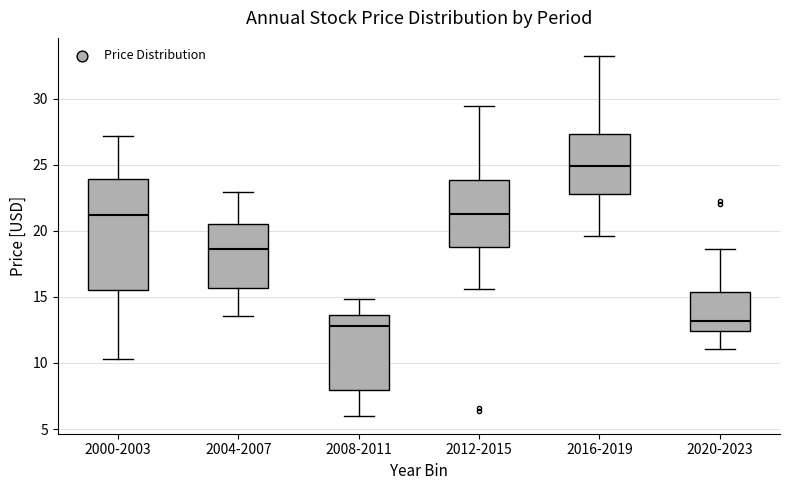

Reading left to right, transcribe this box plot: for each box, give where its median line is, the range the box spans, and where its two whiskers end, as read against the y-axis. The values are not printed on the chart, so give them approximately, as read against the axis.

2000-2003: median 21.0, box 15.5 to 24.0, whiskers 10.5 to 27.0
2004-2007: median 18.5, box 15.5 to 20.5, whiskers 13.5 to 23.0
2008-2011: median 13.0, box 8.0 to 13.5, whiskers 6.0 to 15.0
2012-2015: median 21.0, box 19.0 to 24.0, whiskers 15.5 to 29.5
2016-2019: median 25.0, box 23.0 to 27.5, whiskers 19.5 to 33.5
2020-2023: median 13.0, box 12.5 to 15.5, whiskers 11.0 to 18.5